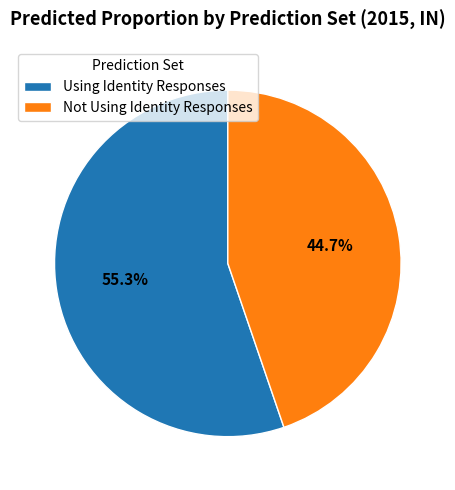

How many slices are in this pie chart?

2